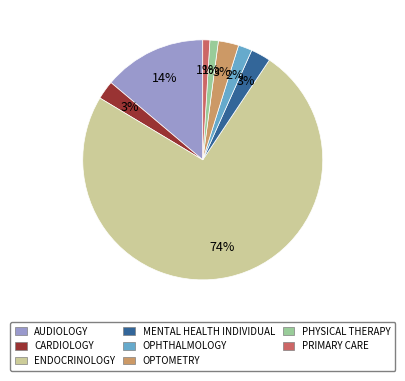

To the nearest percent, what percentage of the pie is OPHTHALMOLOGY?

2%